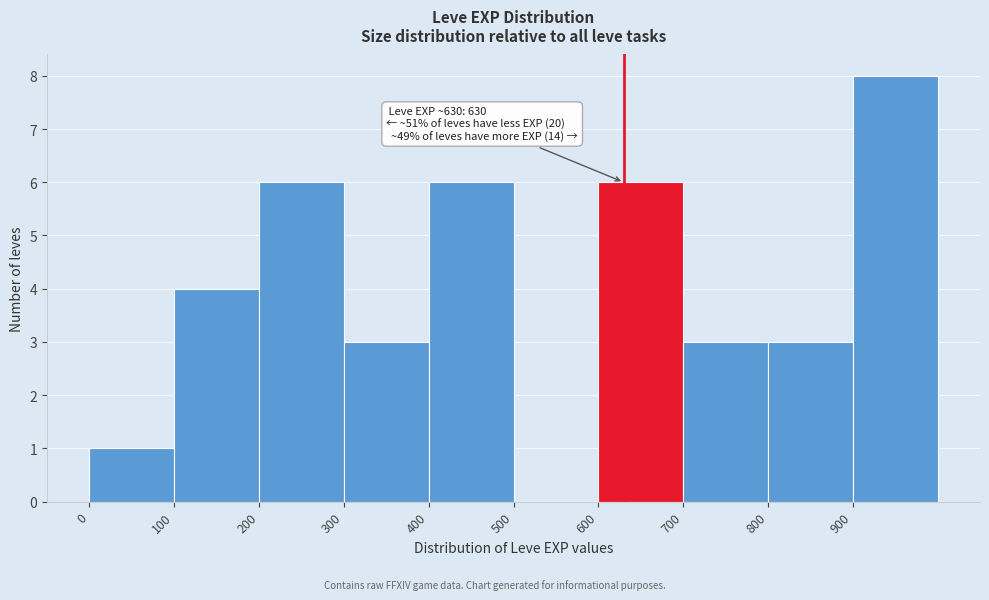

Over which range of the x-axis is the bar tallest?

900 to 1000